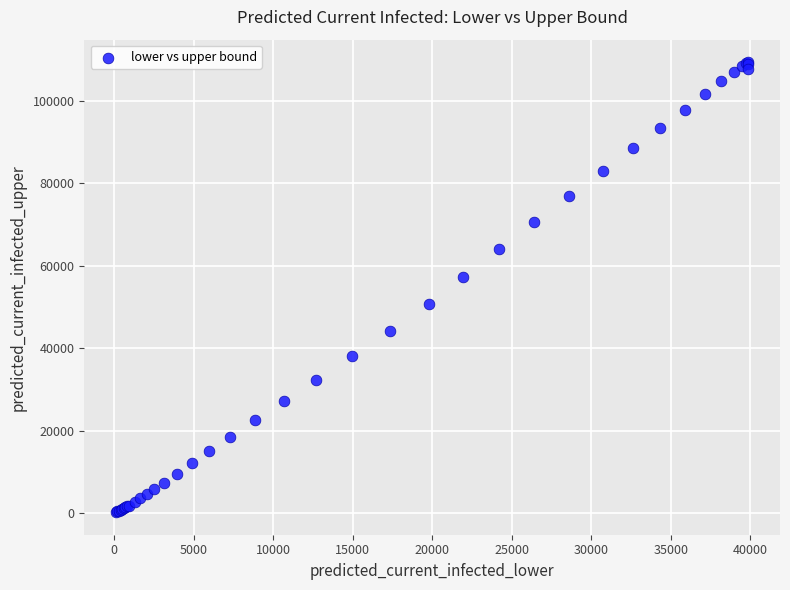

What Y value in the scatter plot is closest to 54805?

57263